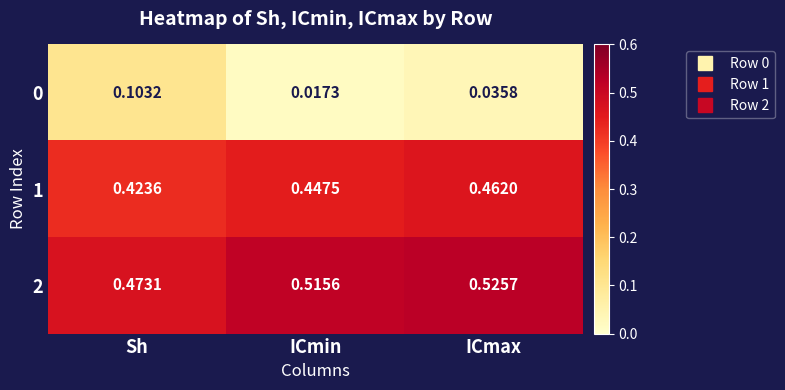

At which label does 0 reach its peak?

Sh